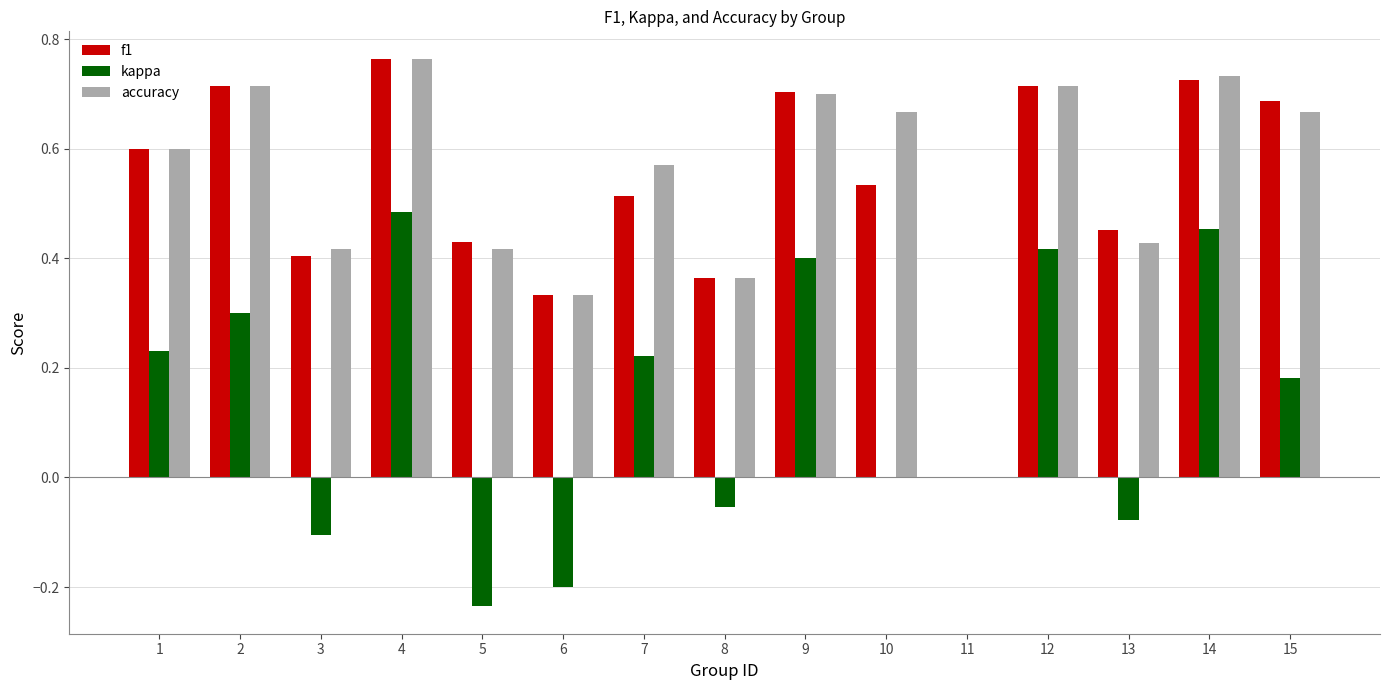

Which series changed the most between 6 and 15?

kappa